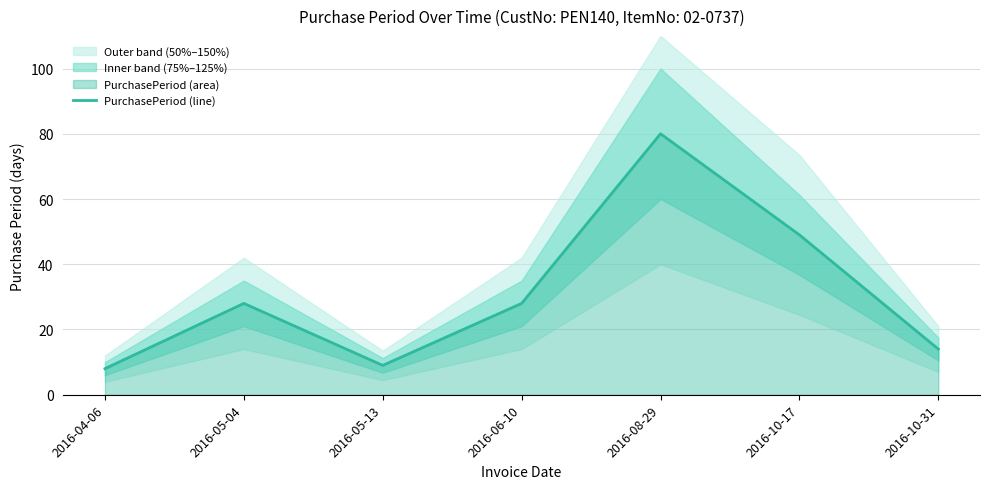

Which has a higher value, 2016-06-10 or 2016-05-04?

2016-06-10